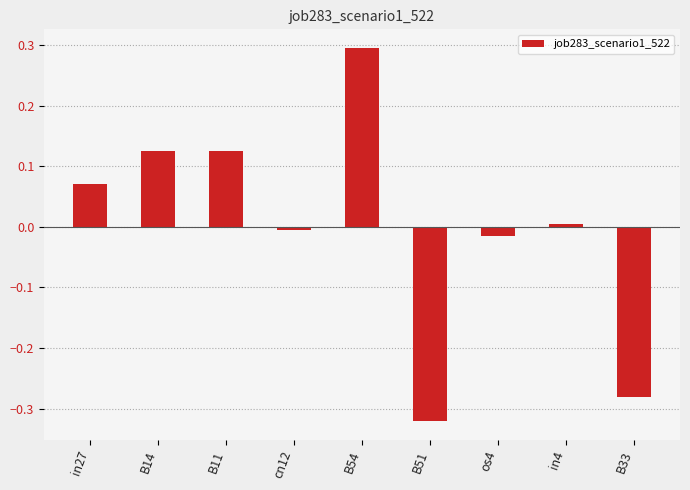

Is it true that the value at B14 is 0.2?

False